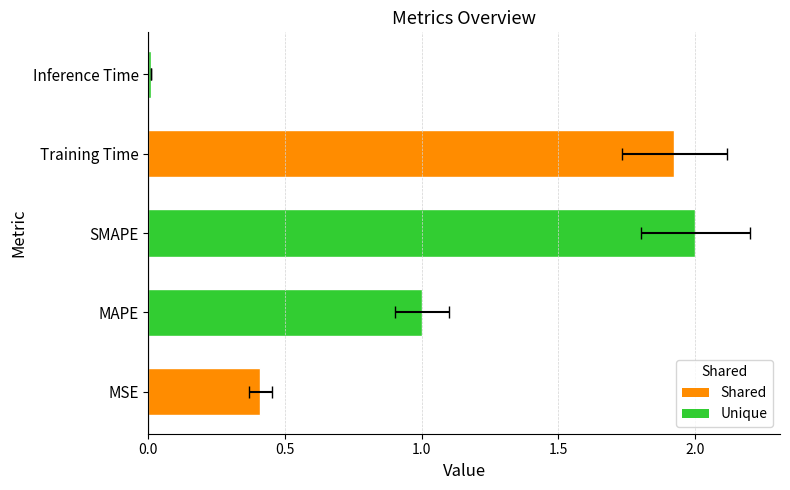

The value at SMAPE is 2.0. True or false?

True